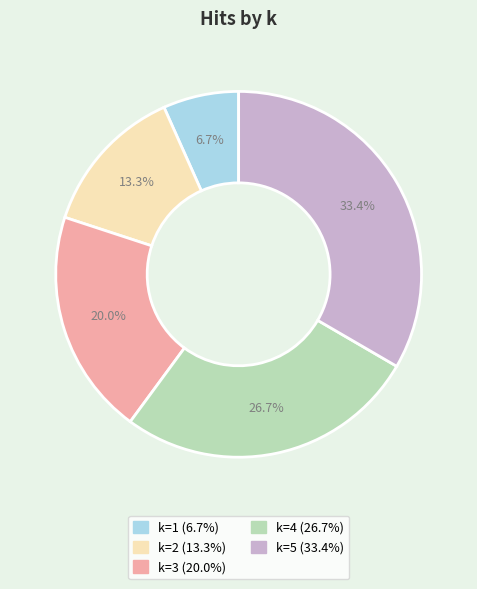

To the nearest percent, what is the average slice percentage?

20%